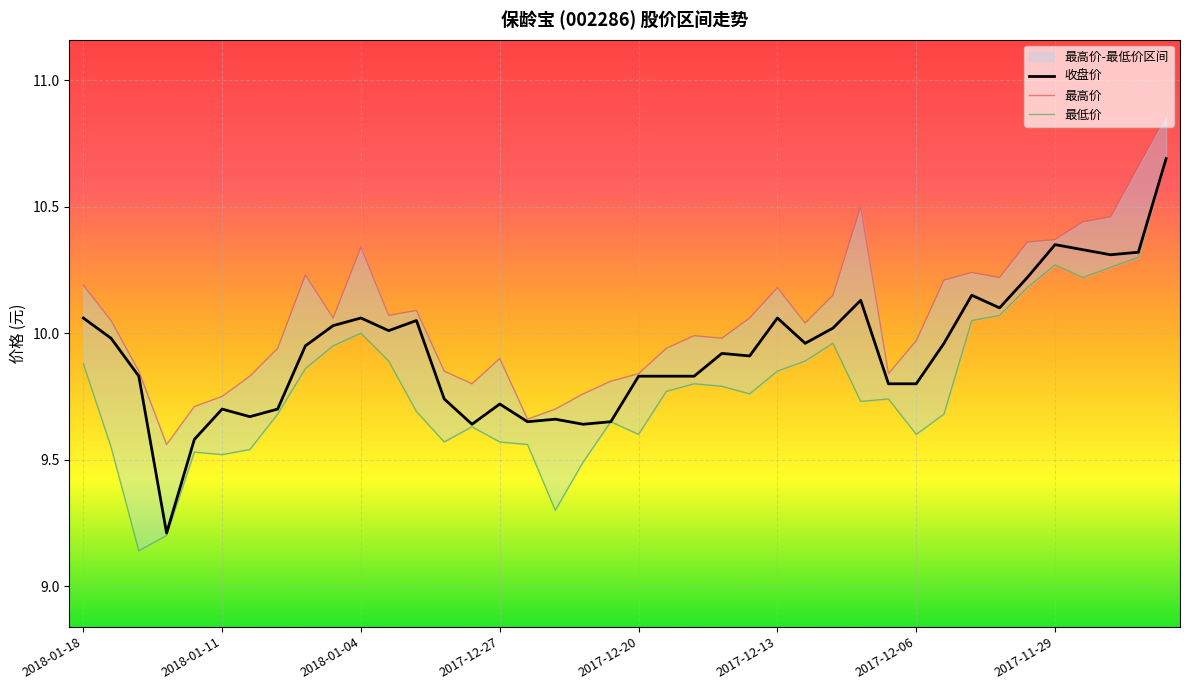

At which label does 最低价 reach its peak?

2017-11-23